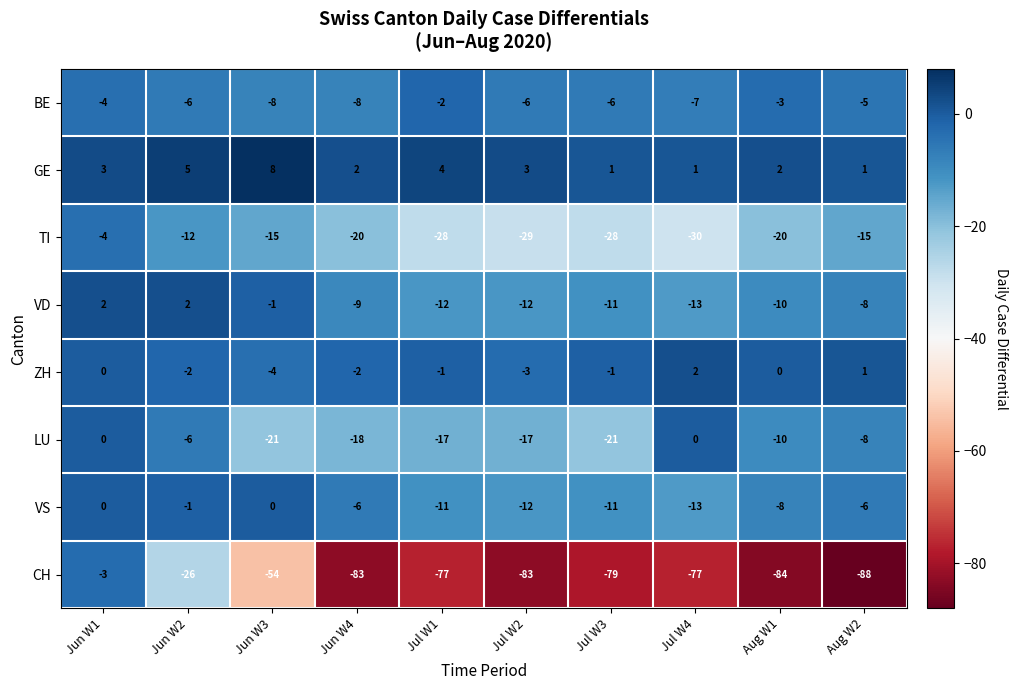

Is it true that VS equals 0 at Jun W1?

True